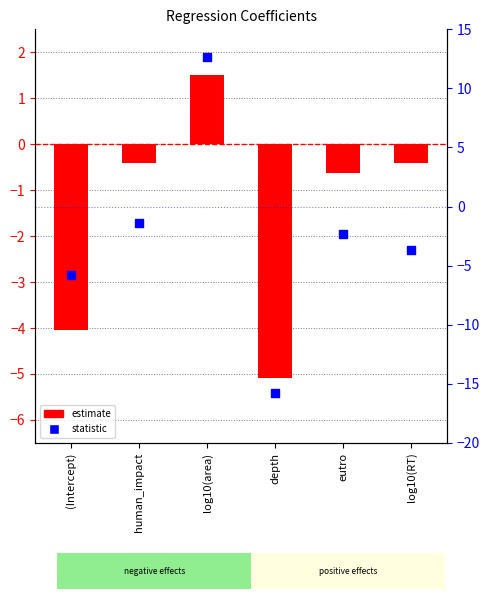

Which series has the largest total across all categories?

estimate